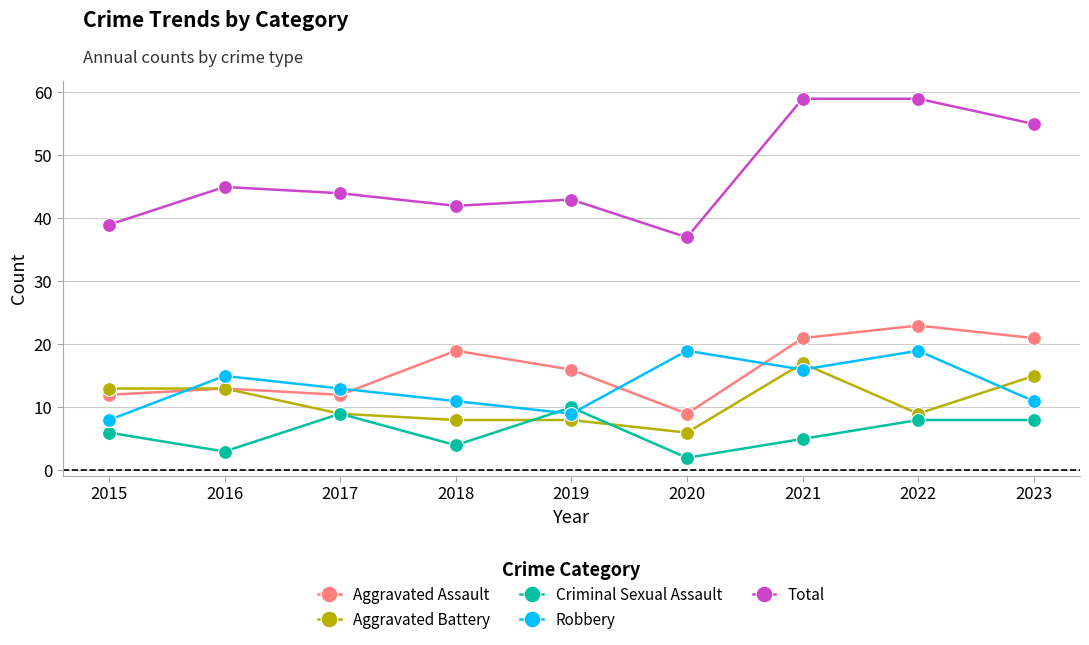

At which category does the chart reach its minimum across all series?

2020